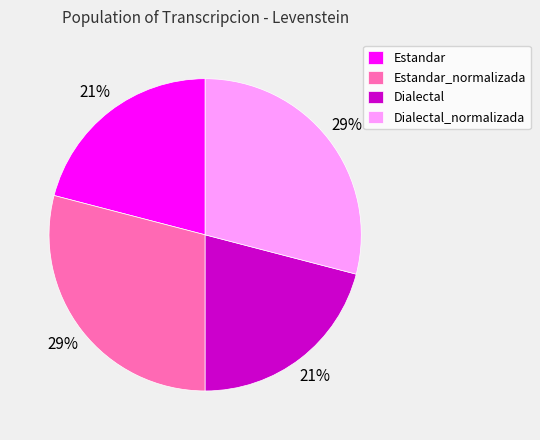

How many slices are in this pie chart?

4